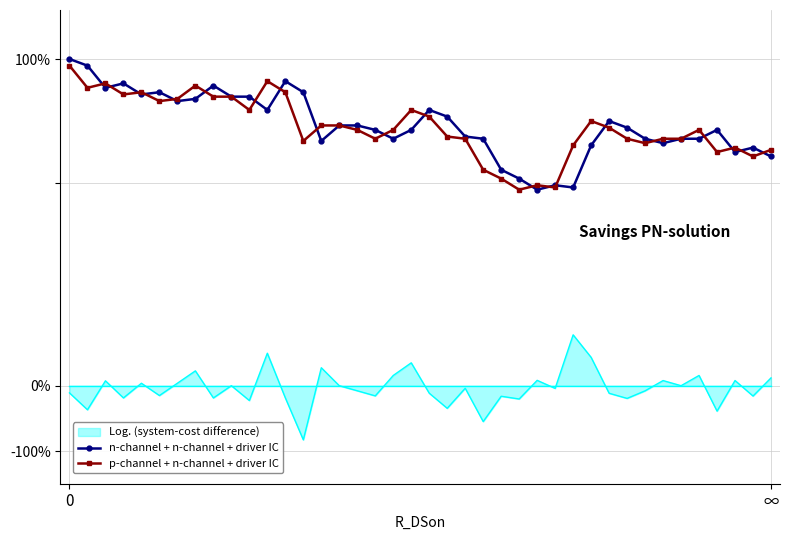

What is the sum of all n-channel + n-channel + driver IC values?

3195.9